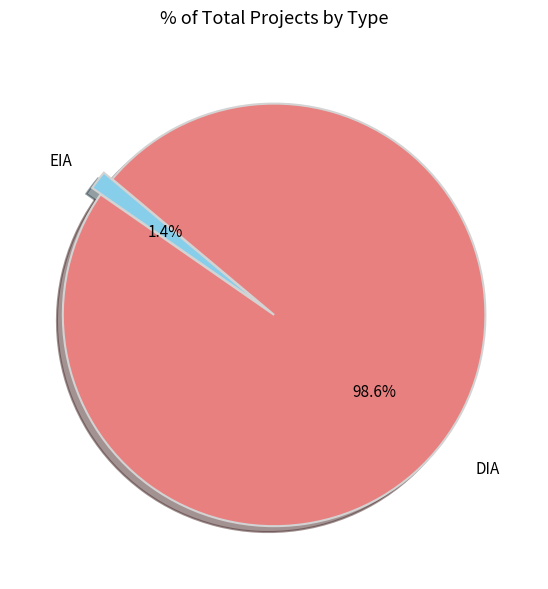

Which category accounts for the majority?

DIA